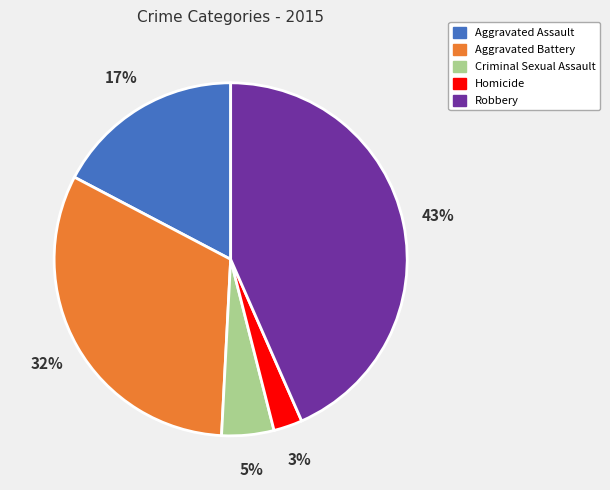

To the nearest percent, what portion does Aggravated Assault represent?

17%